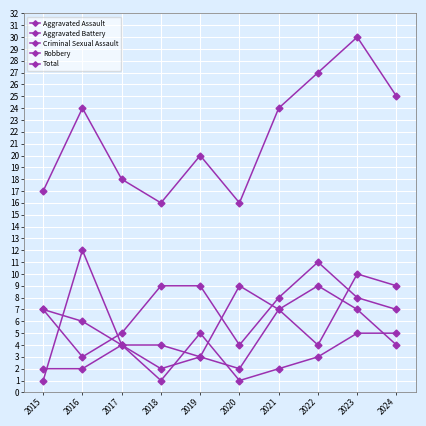

Rank the series at 2018 from lowest to highest value.

Criminal Sexual Assault, Aggravated Battery, Robbery, Aggravated Assault, Total